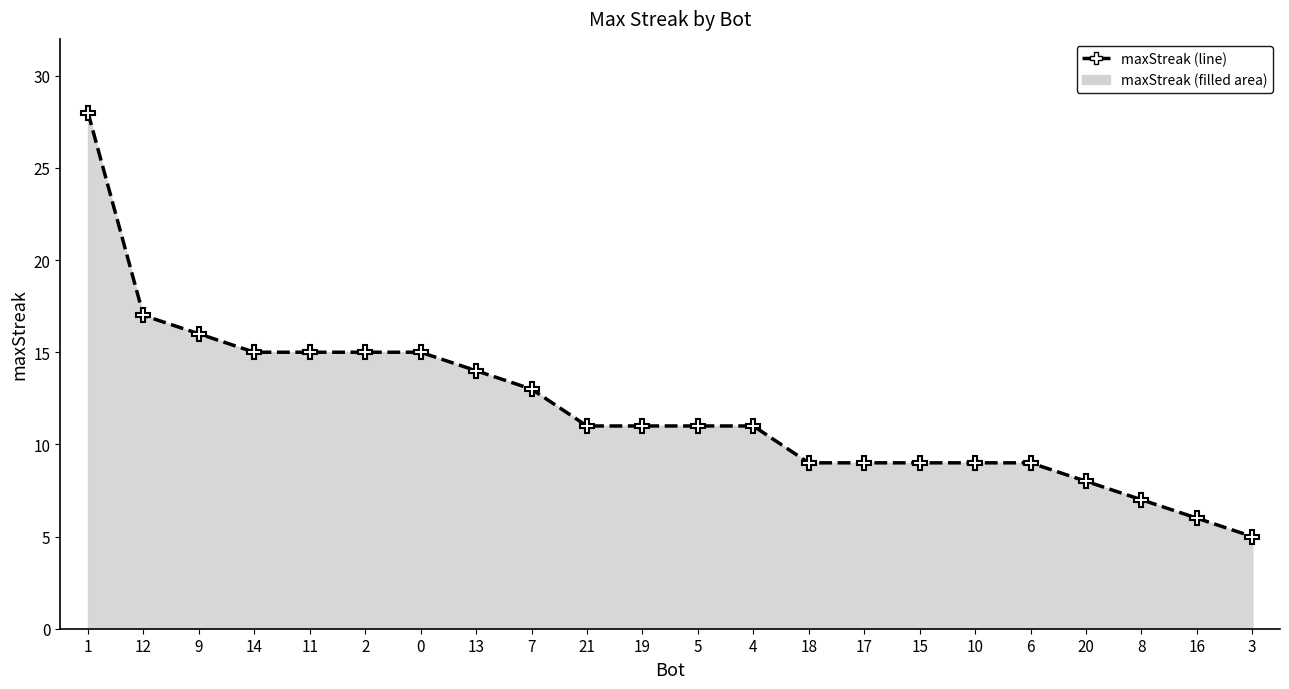

What is the average value?

12